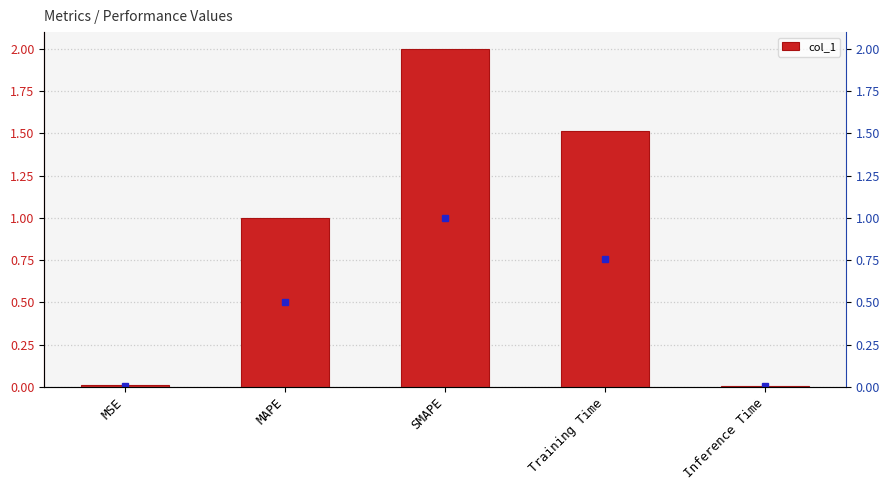

The chart shows a value of 0.0 at MSE. True or false?

False